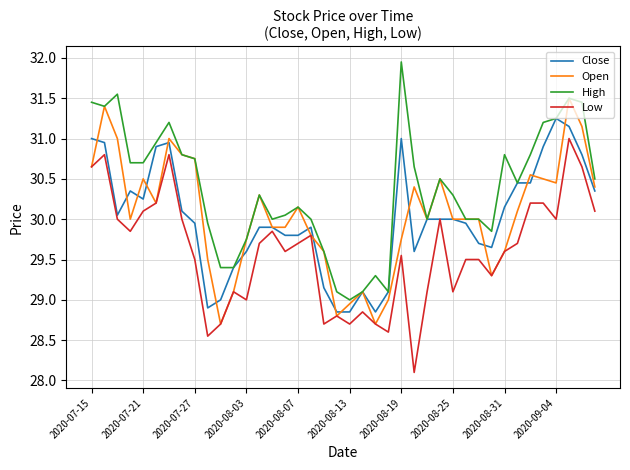

Which series has the largest total across all categories?

High